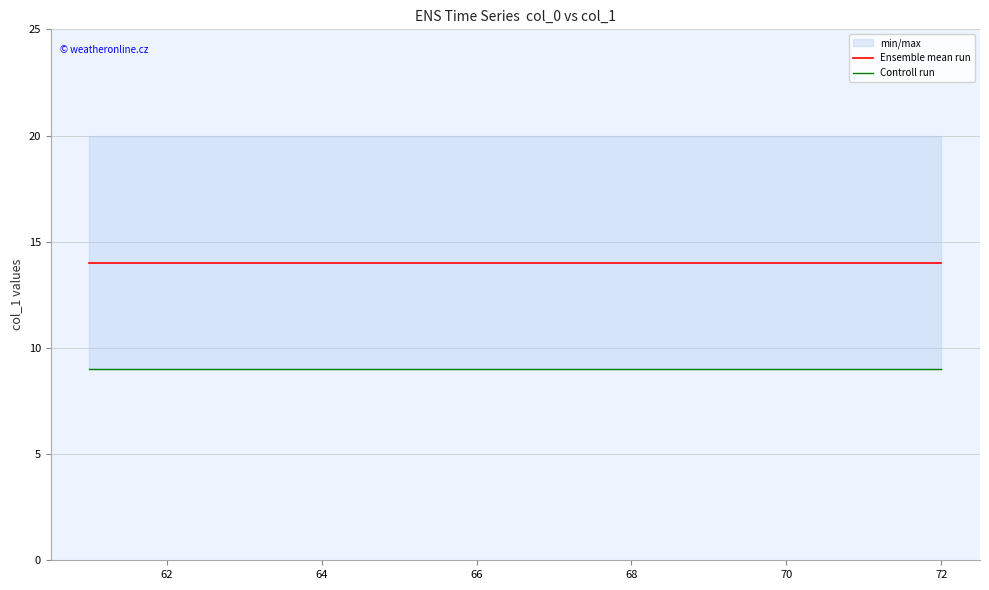

Is the value of Controll run at 60 greater than the value of Ensemble mean run at 64?

No